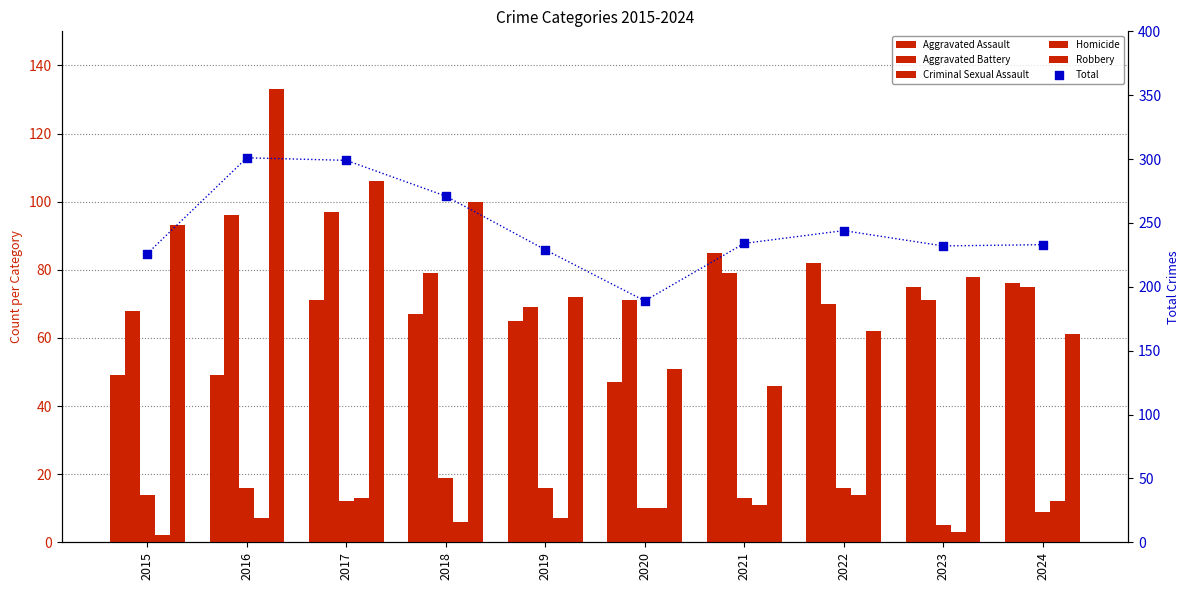

Which series has the widest spread of Y values?

Total